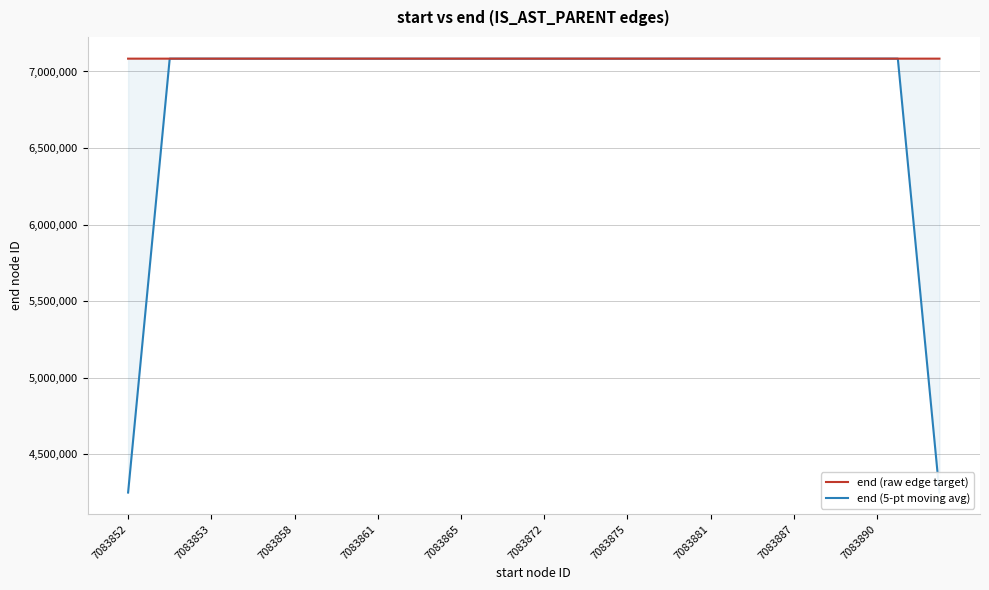

Which series has the largest range (max minus min)?

end (5-pt moving avg)